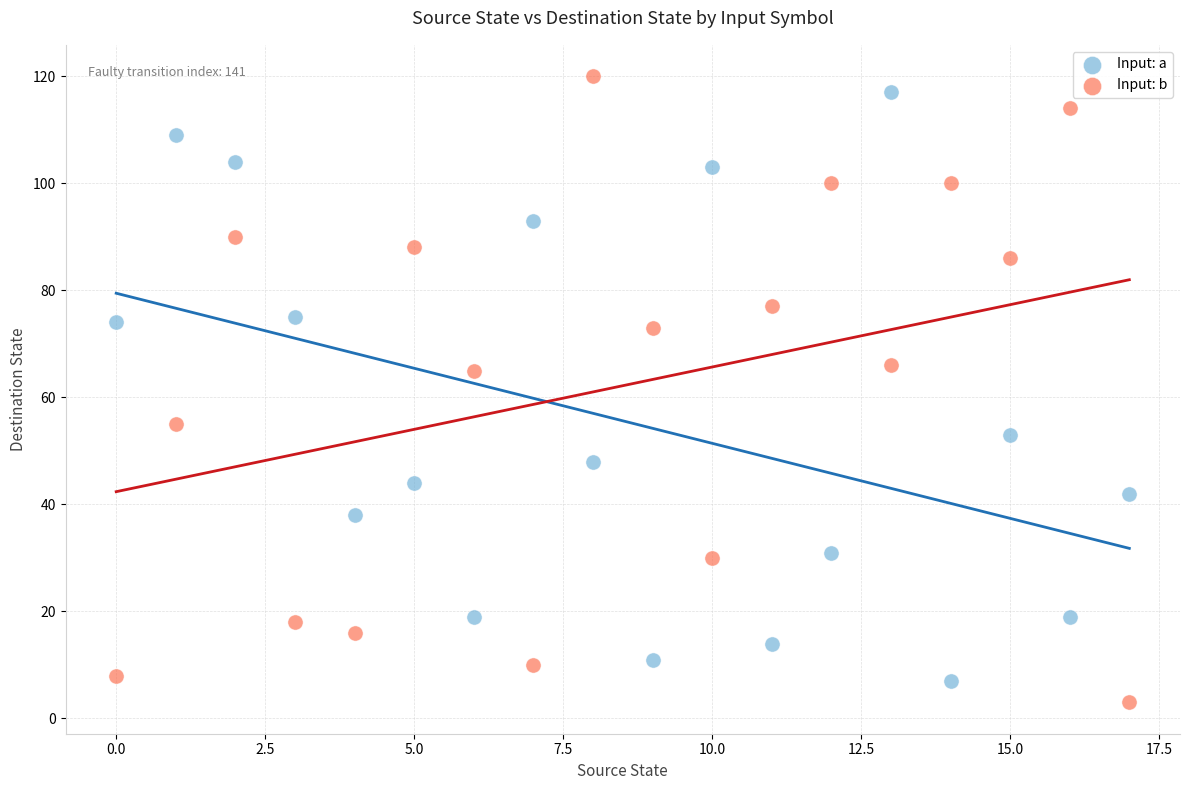

What are all the series names shown in the legend?

Input: a, Input: b